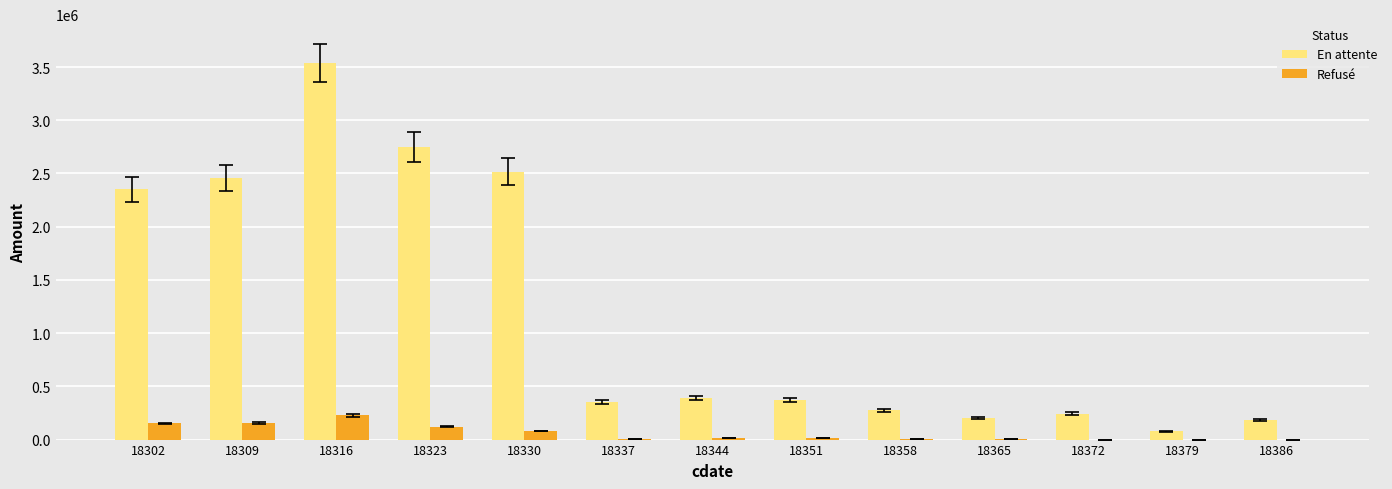

What is the maximum value shown in the chart?

3539751.3